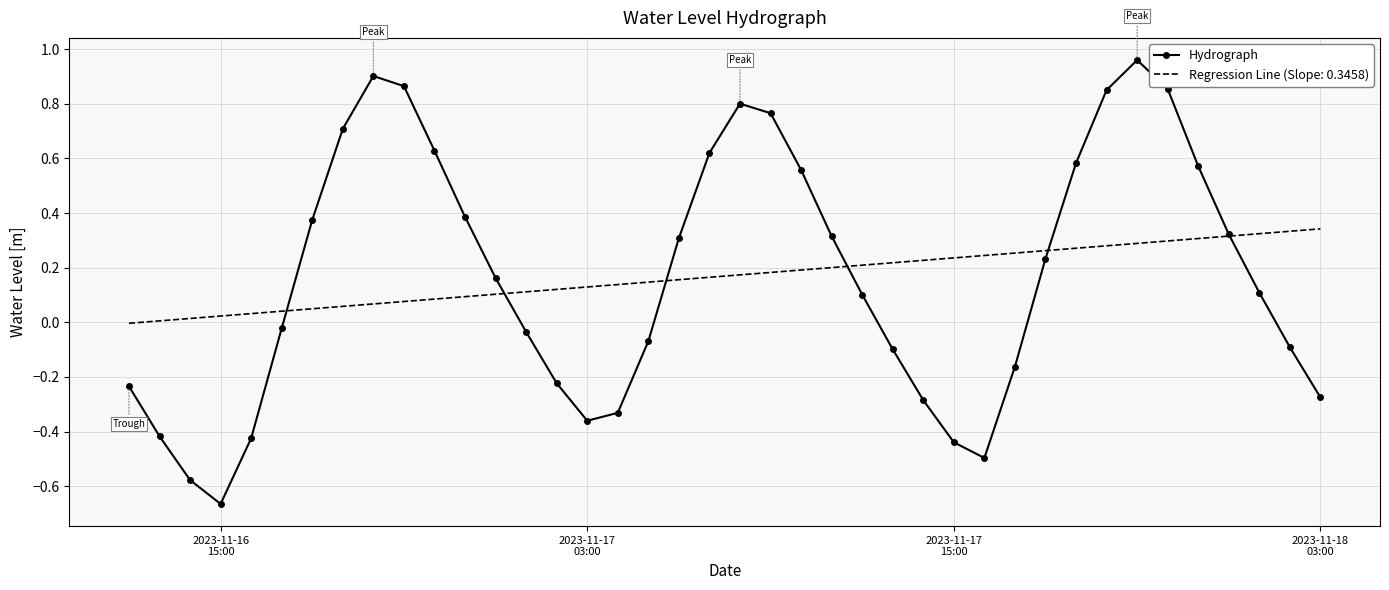

Which series has the largest range (max minus min)?

Hydrograph